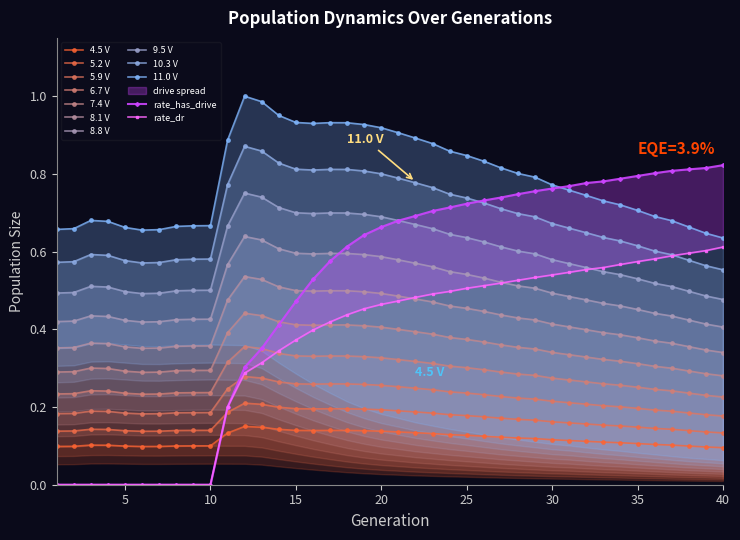

How many times do size and rate_has_drive cross each other?

1